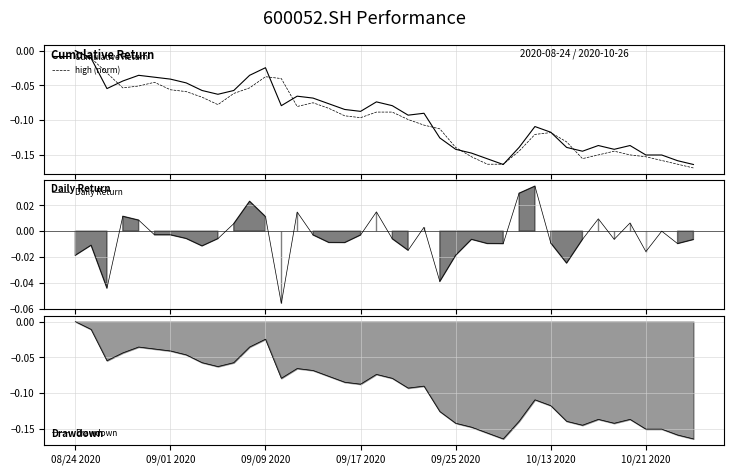

Count the number of categories in the chart.

40